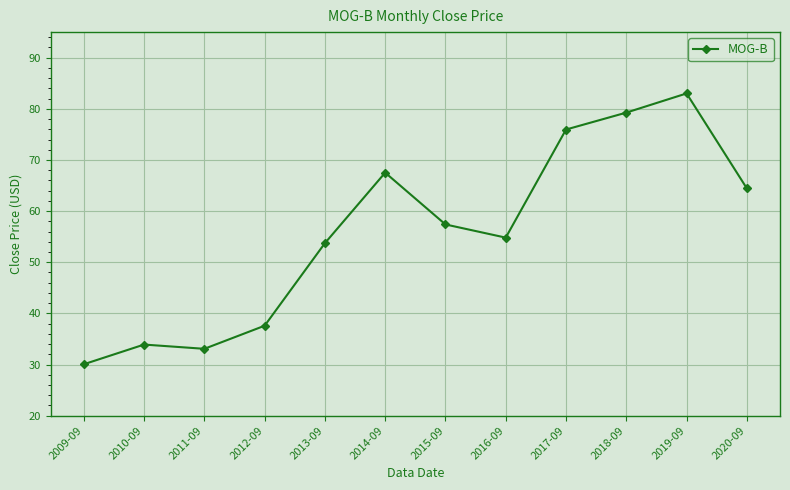

What is the change in value from 2010-09 to 2011-09?

-0.8